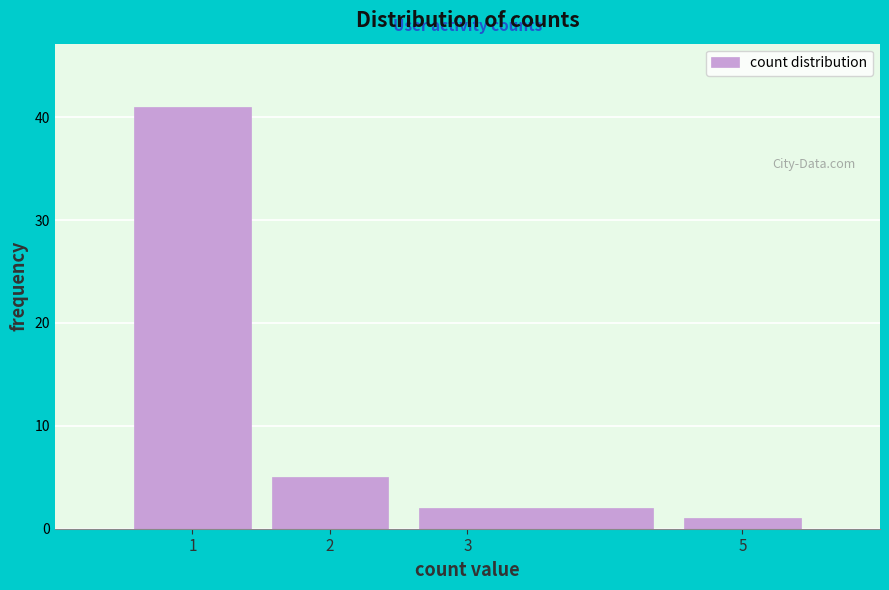

Reading left to right, transcribe this chart: for each bar, give the range it covers on the x-axis and its height. The values are not printed on the chart, so give them approximately, as read against the axis.

0.5 to 1.5: 41
1.5 to 2.5: 5
2.5 to 4.5: 2
4.5 to 5.5: 1